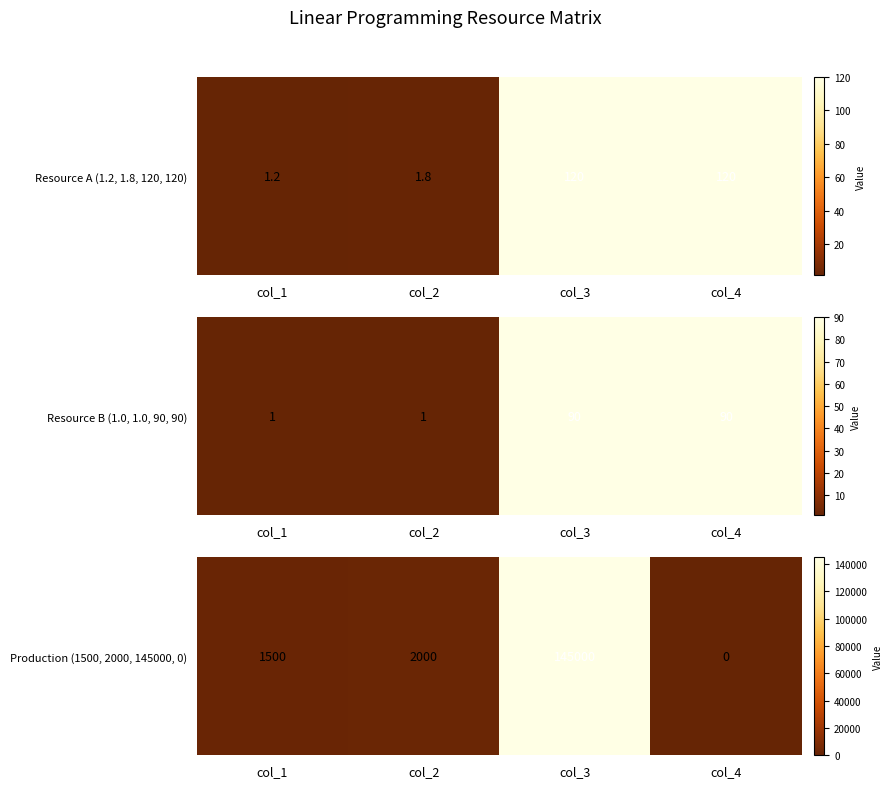

What is the approximate value at col_2, to the nearest 100?

2000